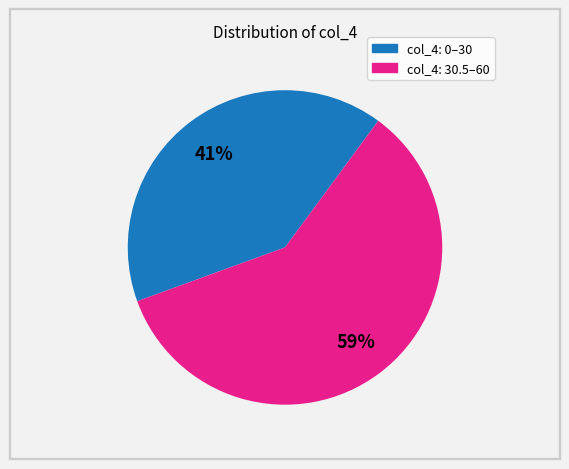

Does any single category account for the majority?

Yes